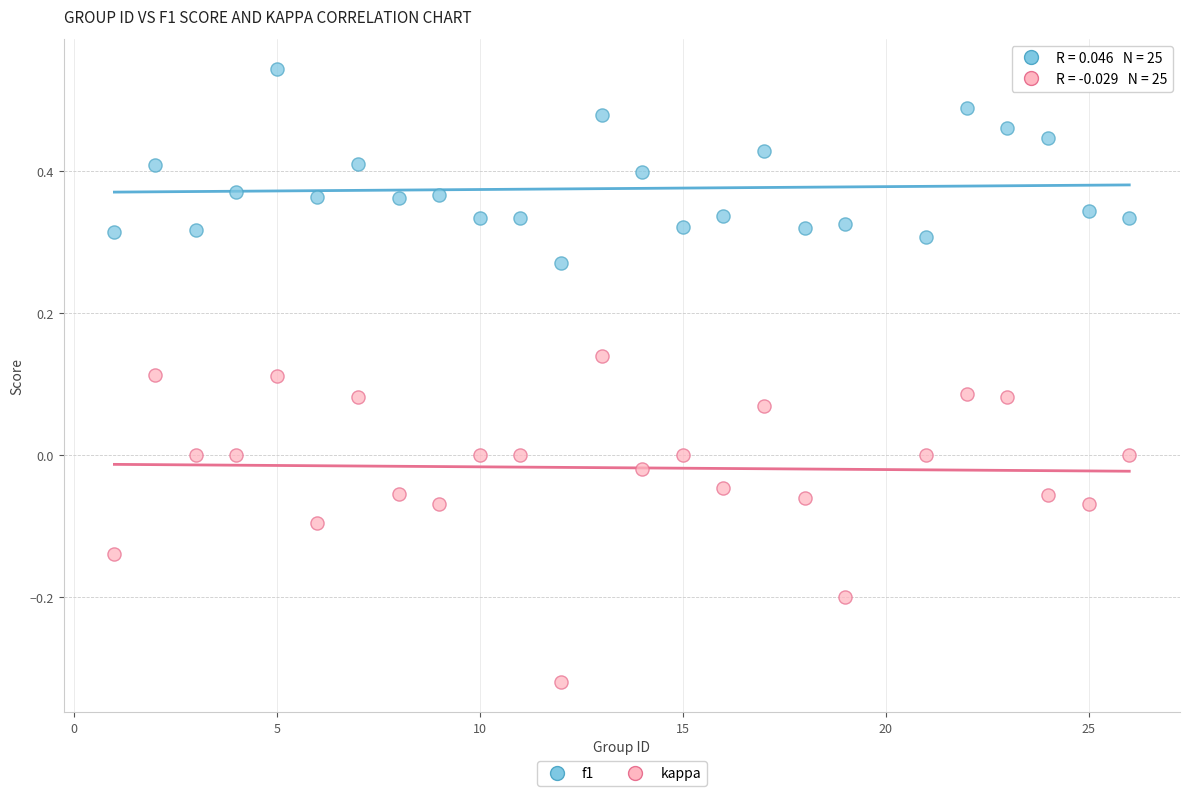

Which series reaches the minimum Y coordinate?

kappa